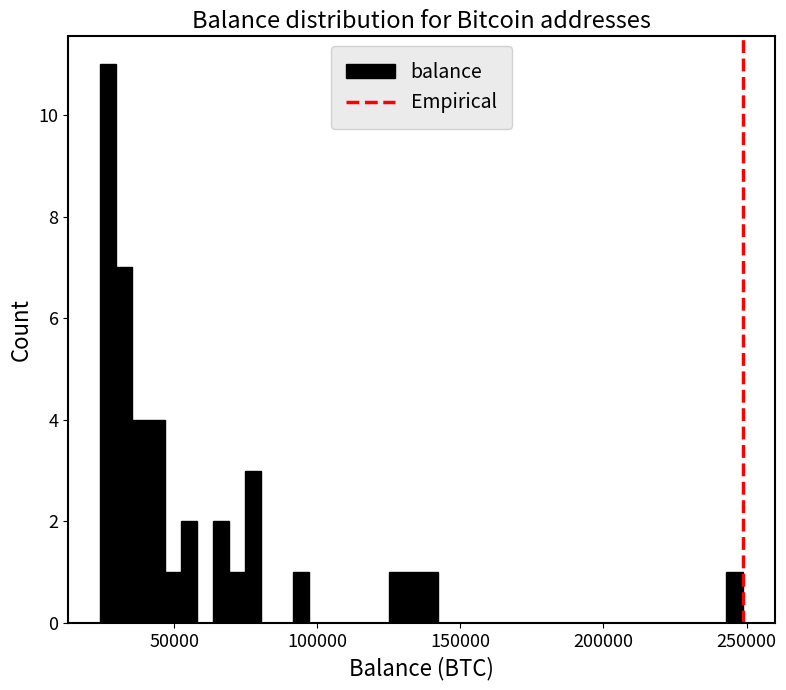

Read against the x-axis, roughly where is the centre of the tallest bar?

25000